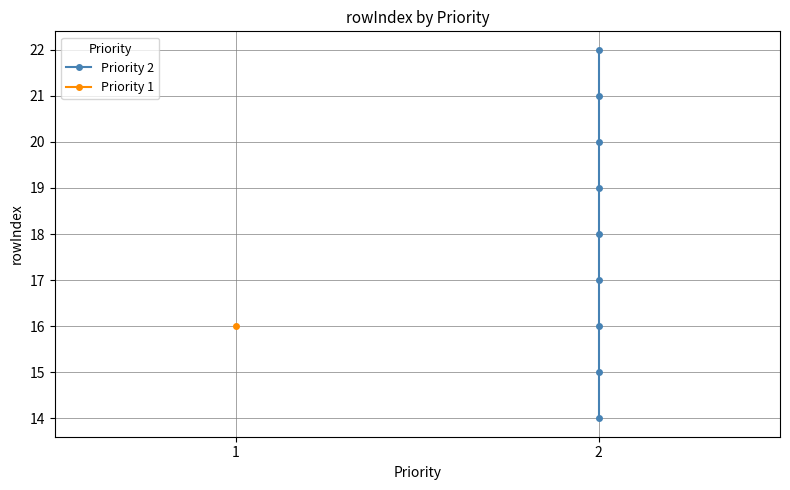

True or false: the data has more than 1 interior local peaks.

False